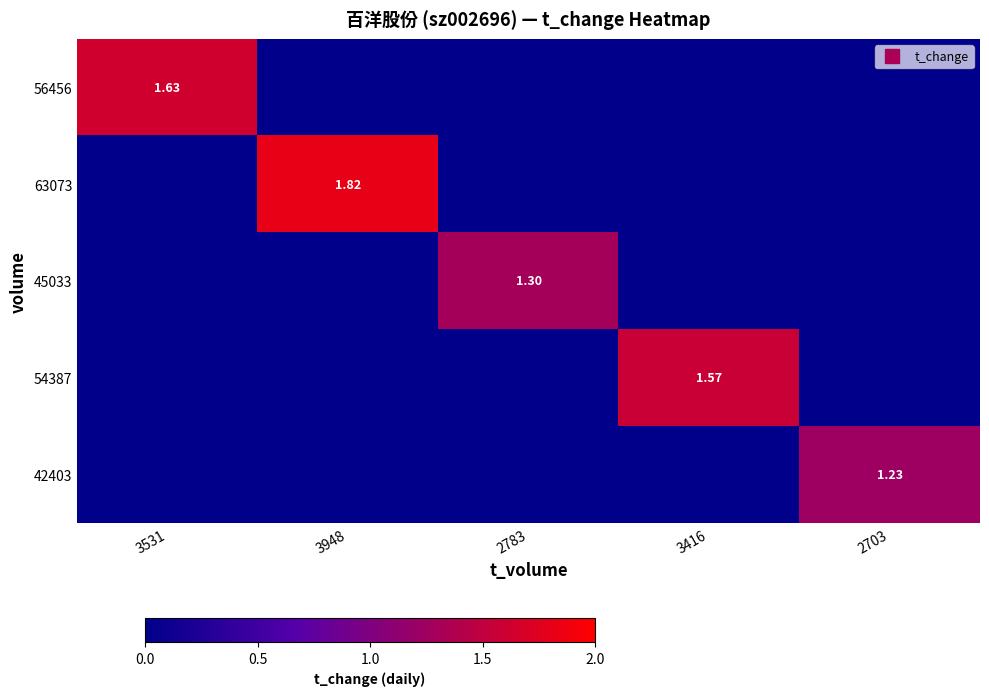

List the labels in order of 45033 value, largest first.

2783, 3531, 3948, 3416, 2703